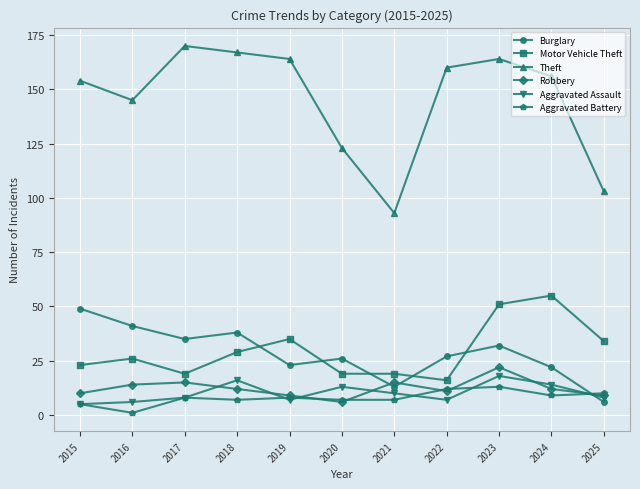

What is the minimum value shown in the chart?

1